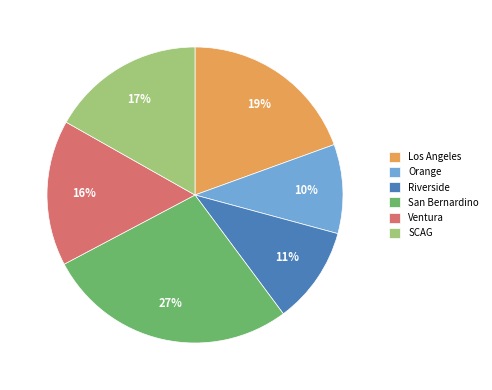

Count the number of slices in the pie.

6